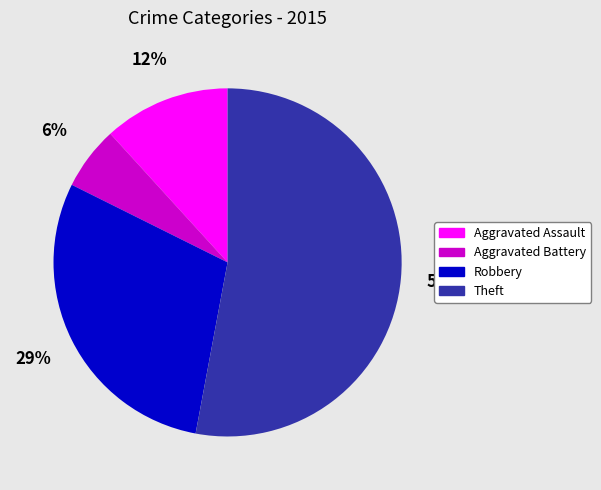

Is it true that Aggravated Battery is 1% of the pie?

False